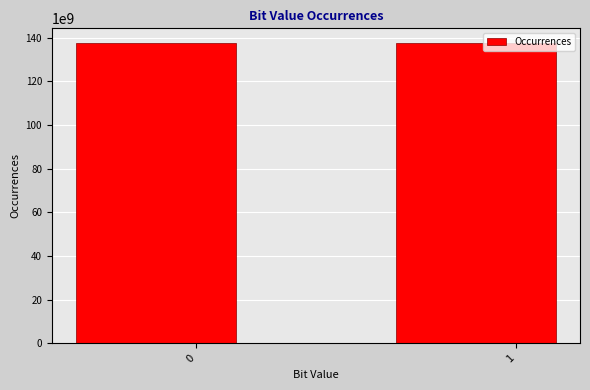

The value at 1 is 137431277658. True or false?

True